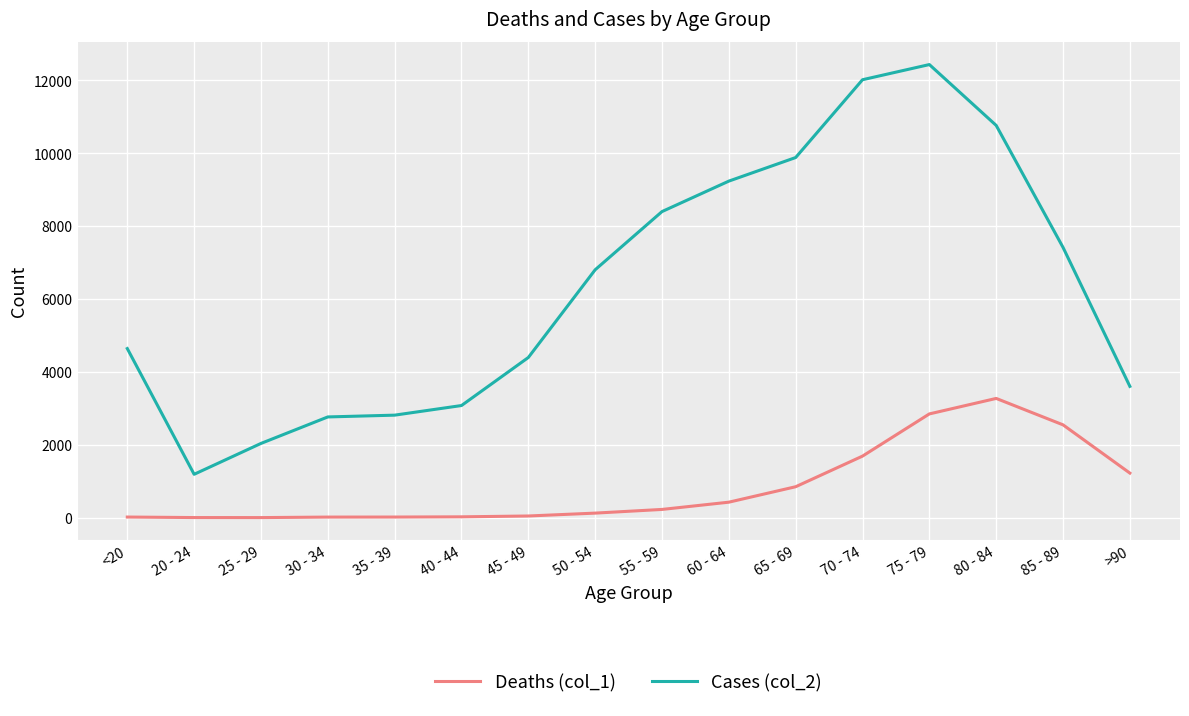

Read the Deaths (col_1) value at 35 - 39, to the nearest 10.

20